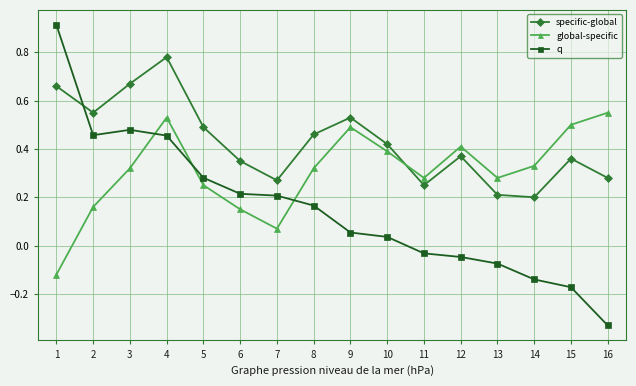

What is the greatest value displayed?

0.9